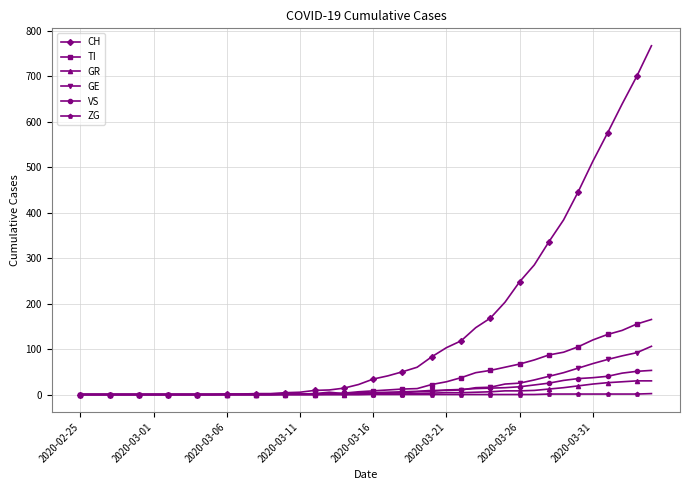

Which series has the largest total across all categories?

CH